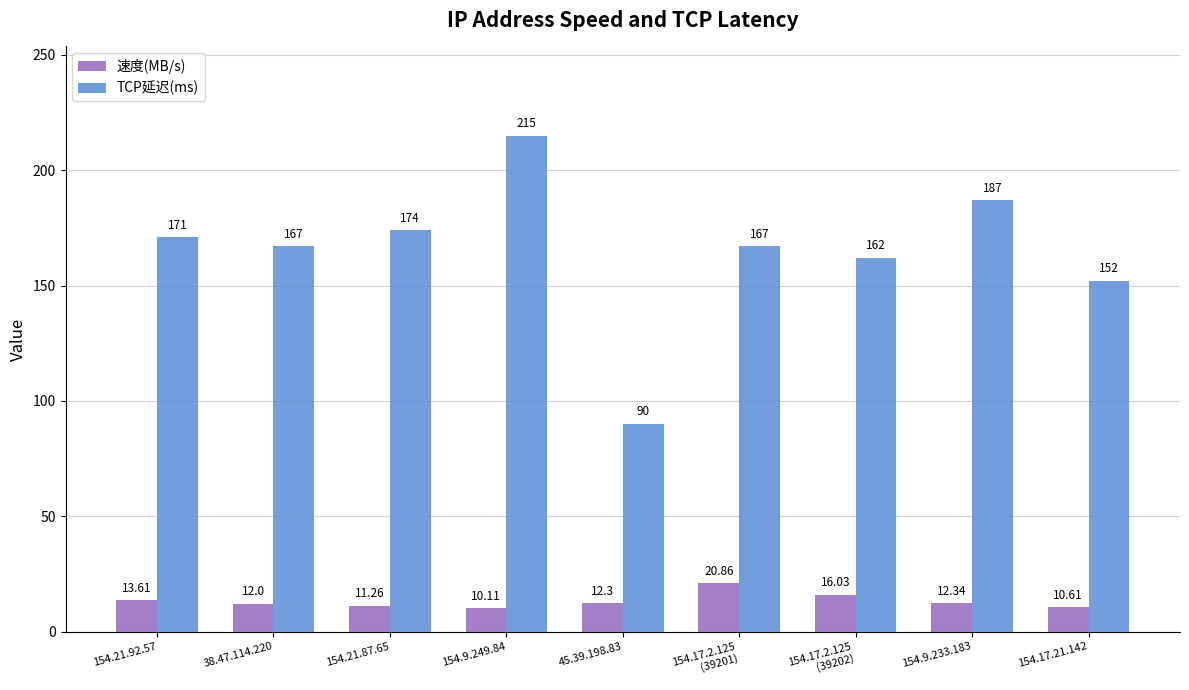

What is the value of the TCP延迟(ms) bar at the 5th from the left?

90.0